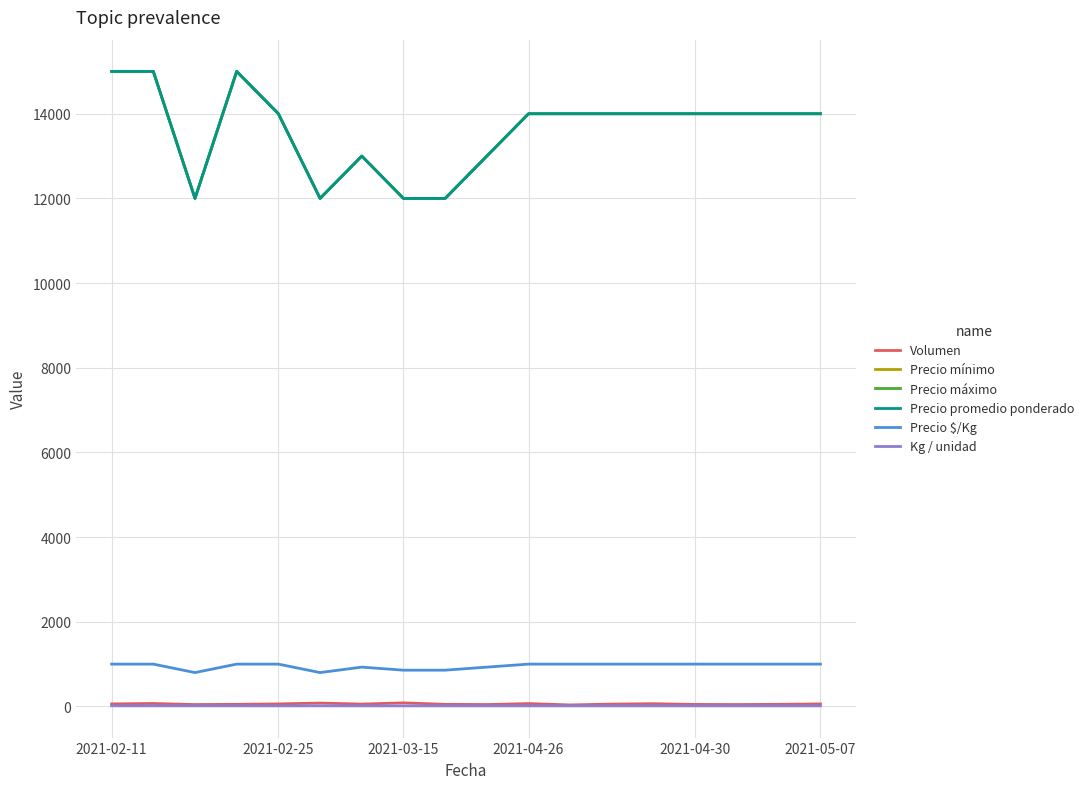

Is this an area chart (filled region under the line)?

No